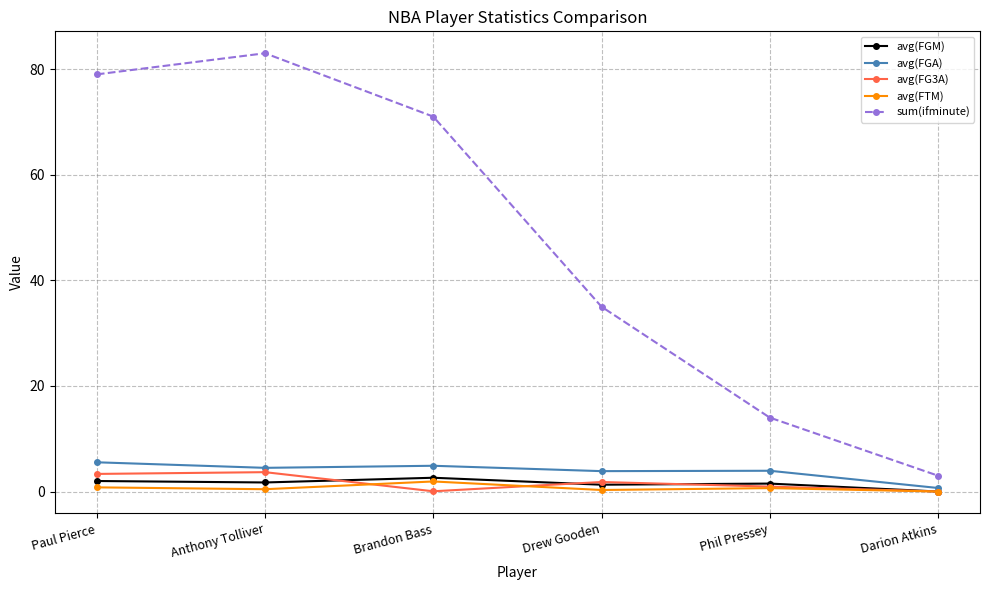

Count the number of data series in this chart.

5